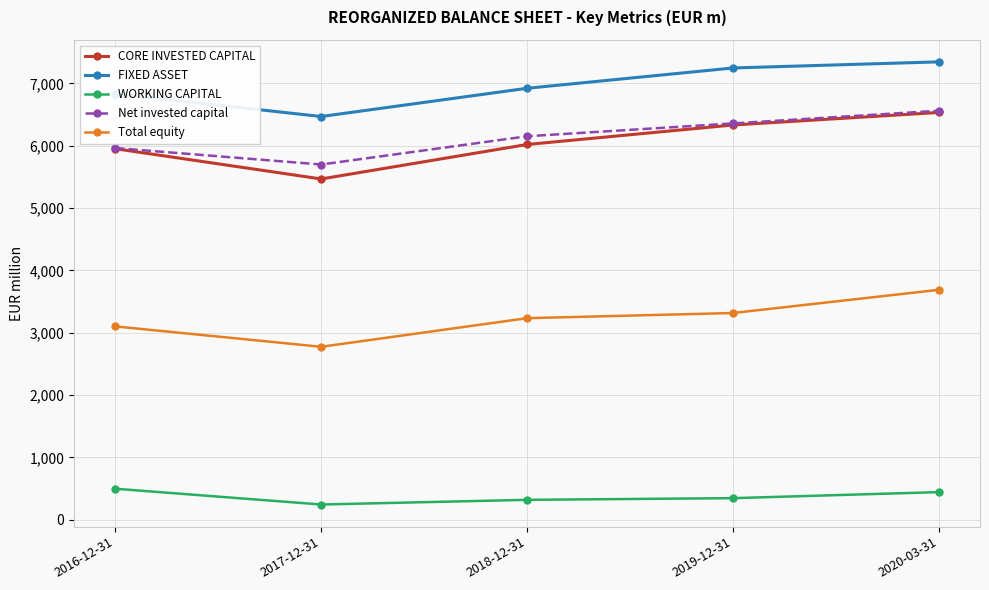

The value of CORE INVESTED CAPITAL at 2018-12-31 is 6020. True or false?

True